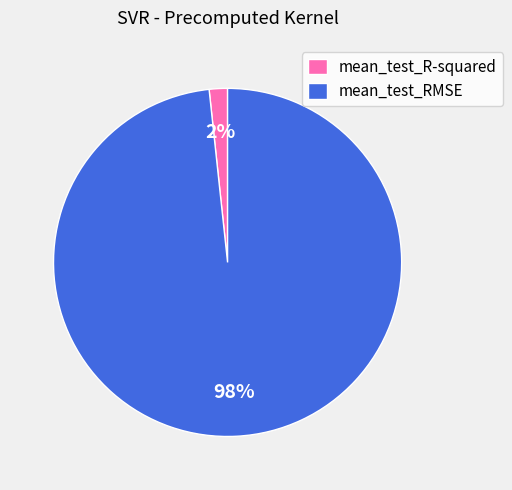

To the nearest percent, what is the average slice percentage?

50%